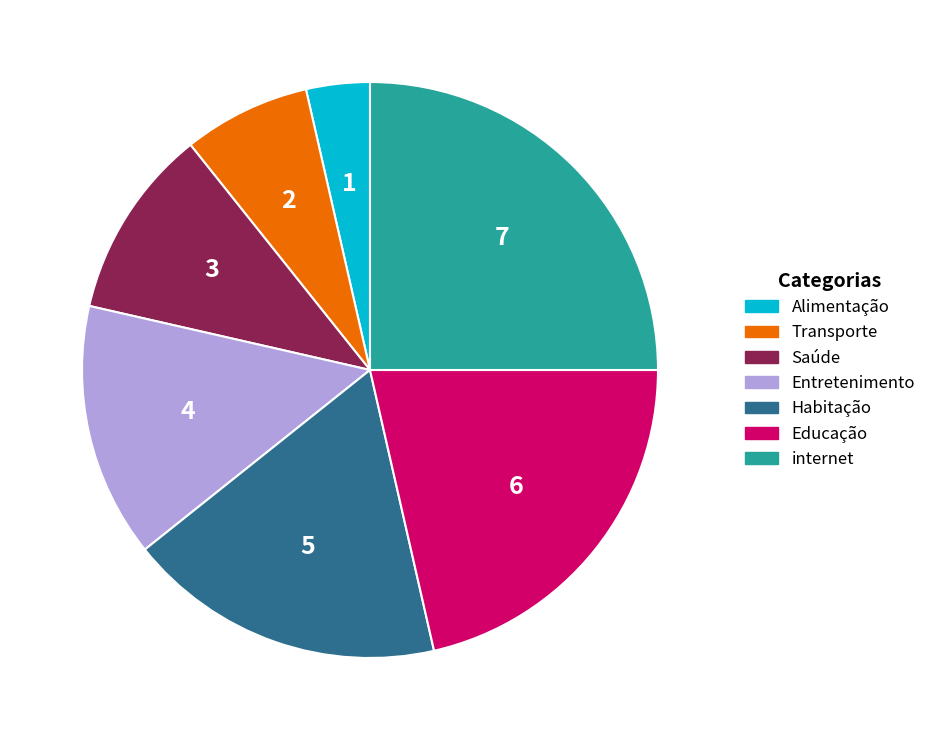

What is the smallest slice in the pie chart?

Alimentação